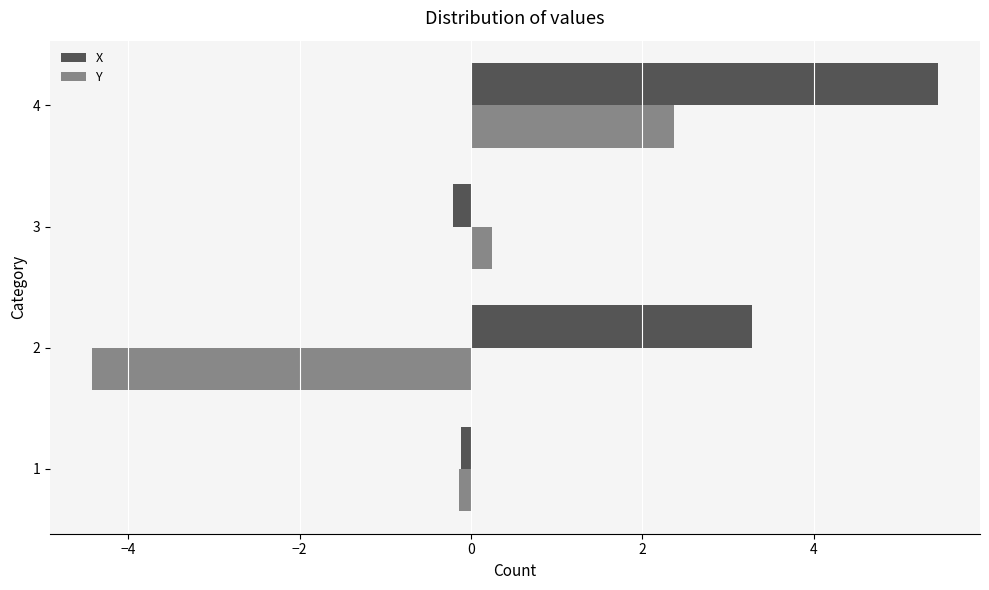

What are all the series names shown in the legend?

X, Y